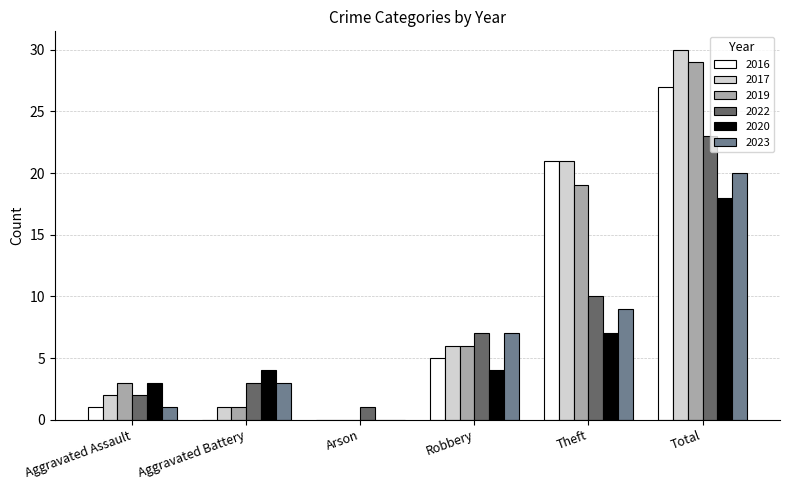

What is the sum of the 2016 values at Total and Aggravated Battery?

27